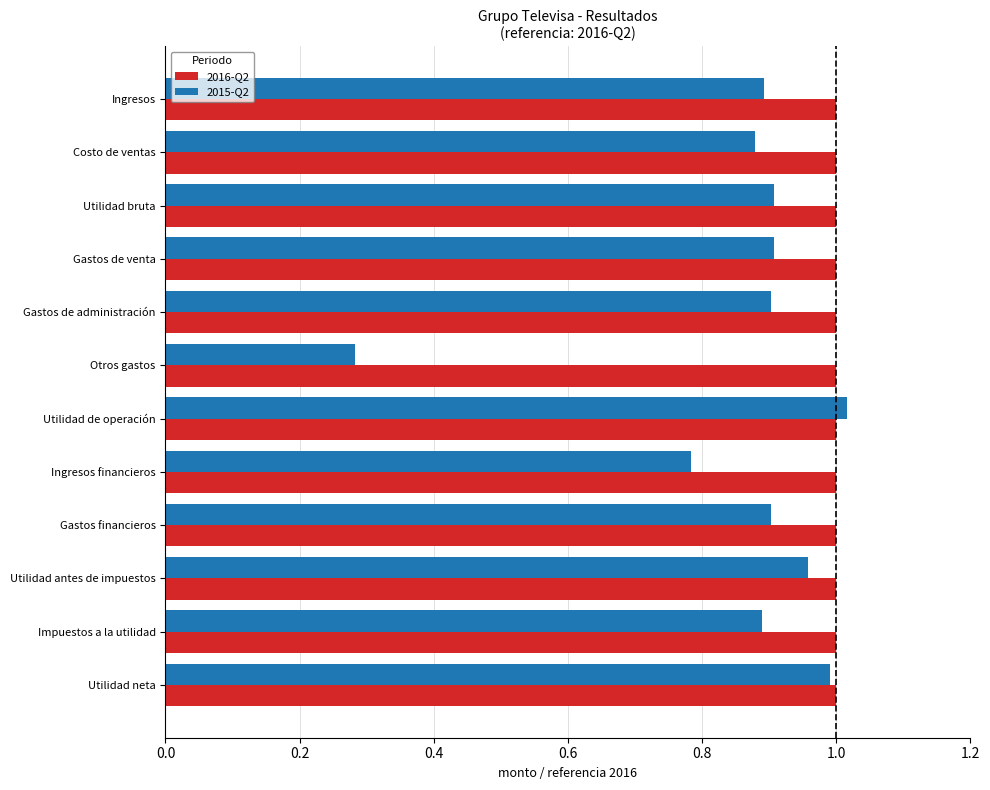

At which label does 2015-Q2 reach its peak?

Utilidad de operación